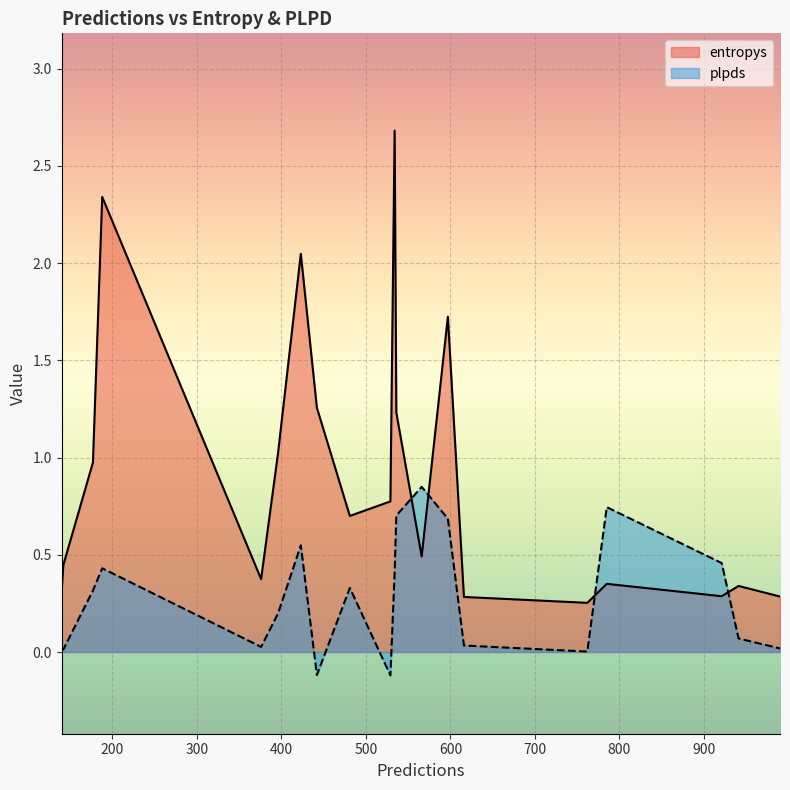

At 536, list the series in order from smallest to largest.

plpds, entropys